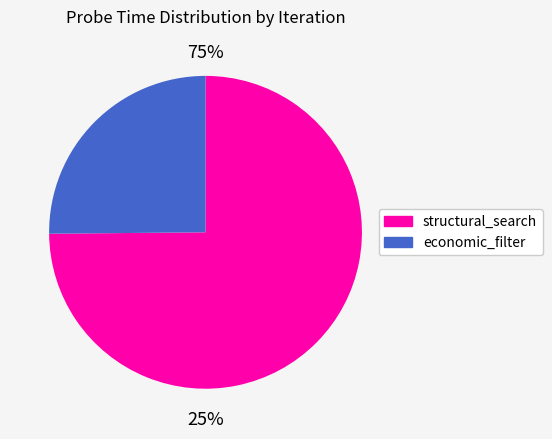

Is the sum of 3 and 1 greater than half?

Yes